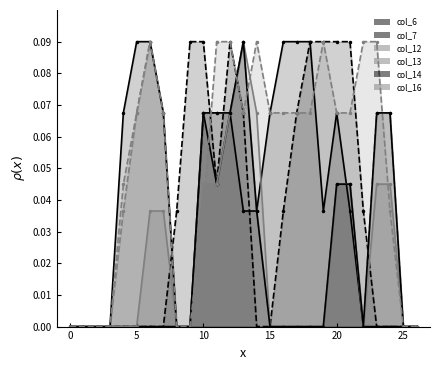

What are all the series names shown in the legend?

col_6, col_7, col_12, col_13, col_14, col_16